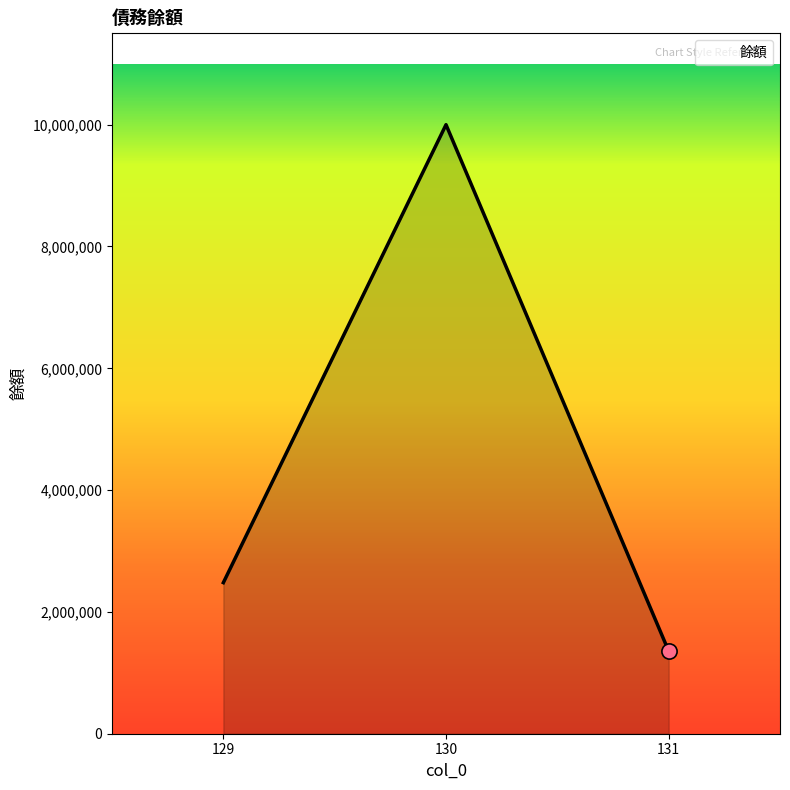

Between 131 and 129, which is larger?

129